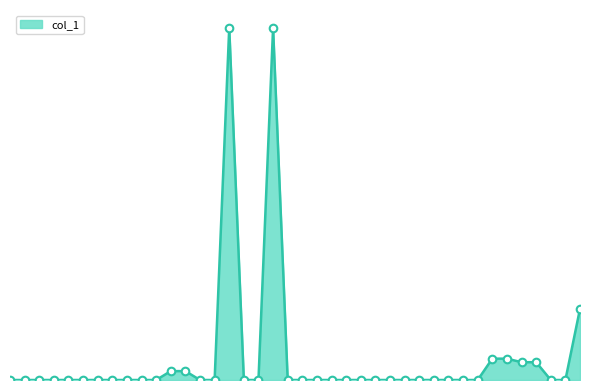

Is this an area chart (filled region under the line)?

Yes